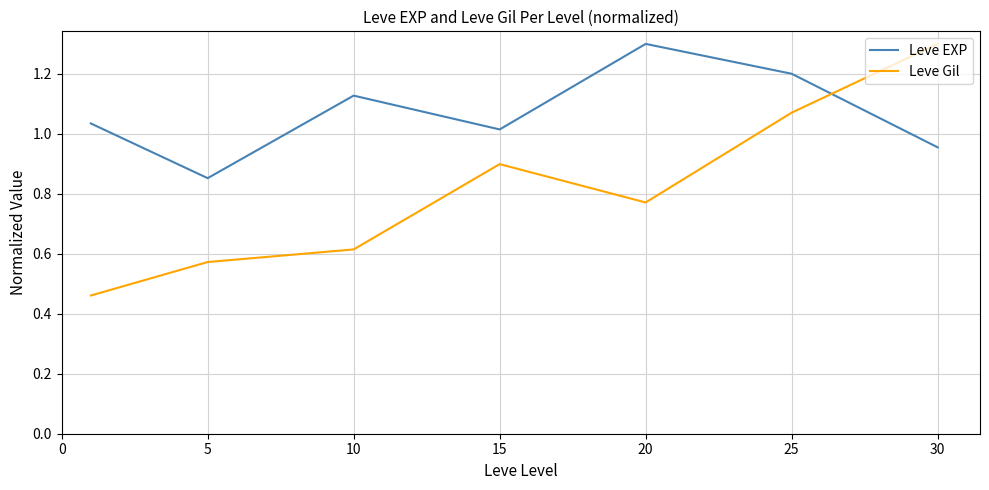

What is the maximum value for Leve Gil?

1.3